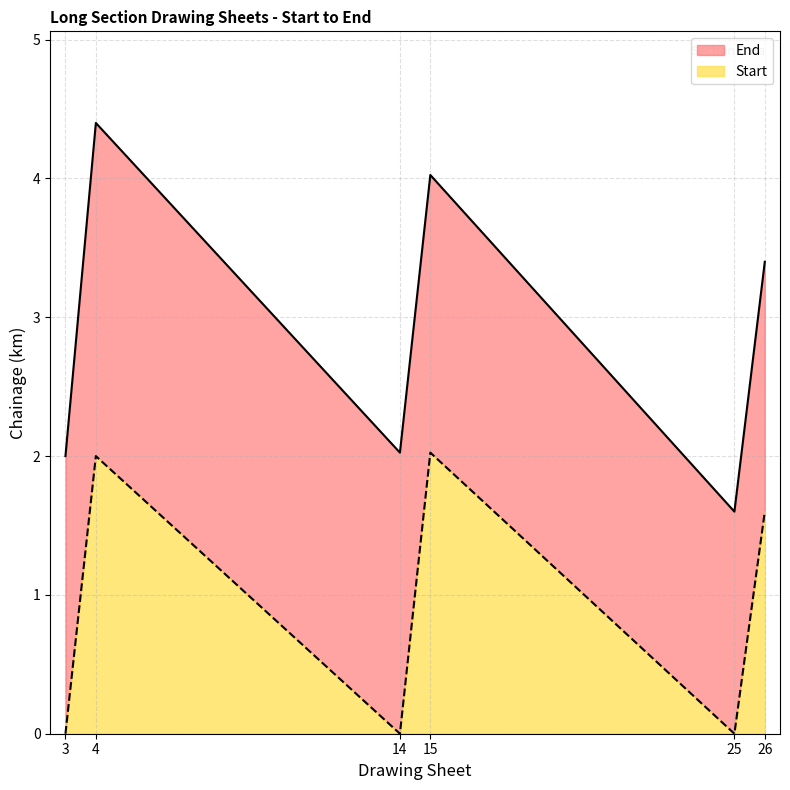

Does the chart have visible grid lines?

Yes